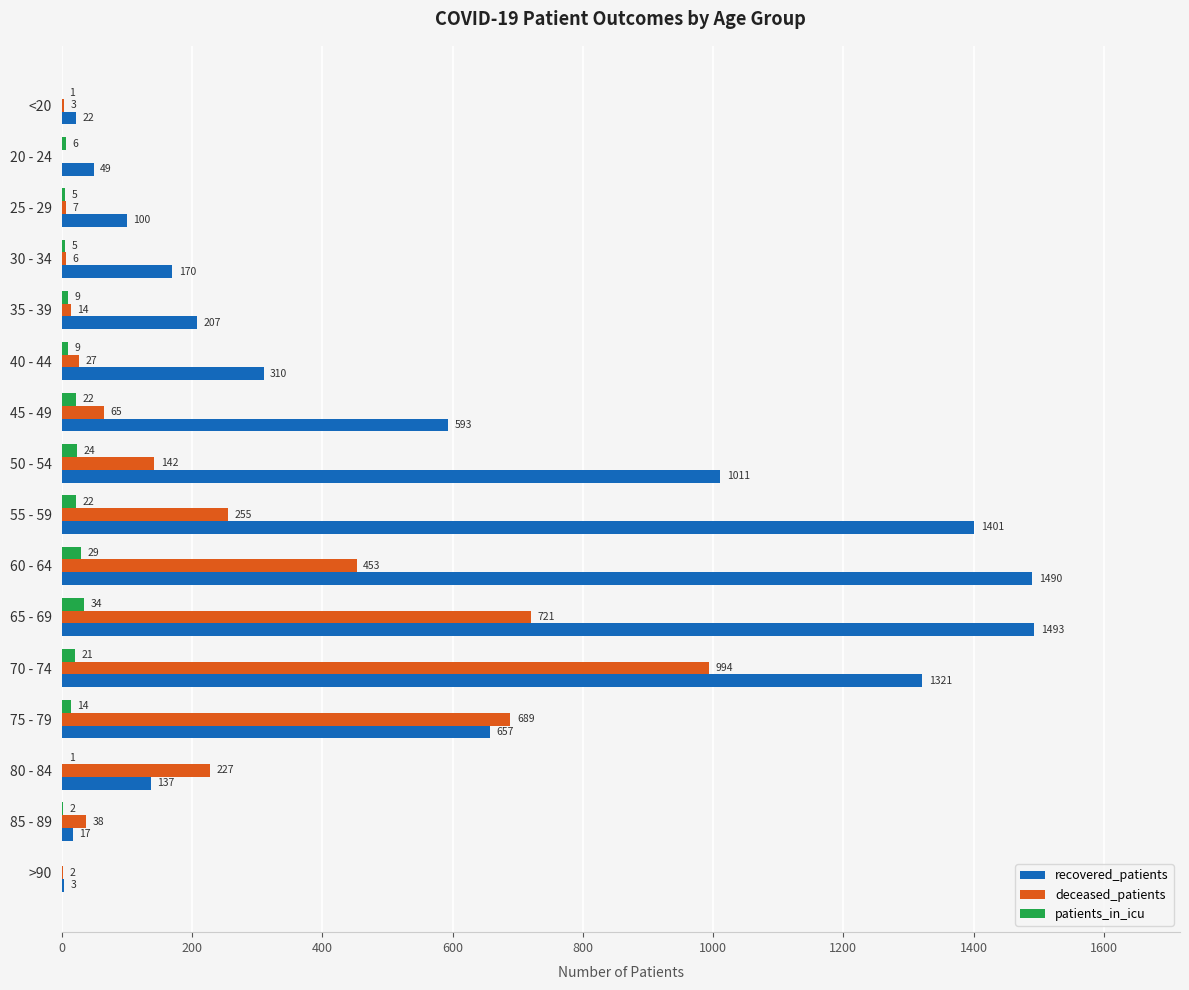

Between 40 - 44 and 85 - 89, which series saw the biggest shift?

recovered_patients